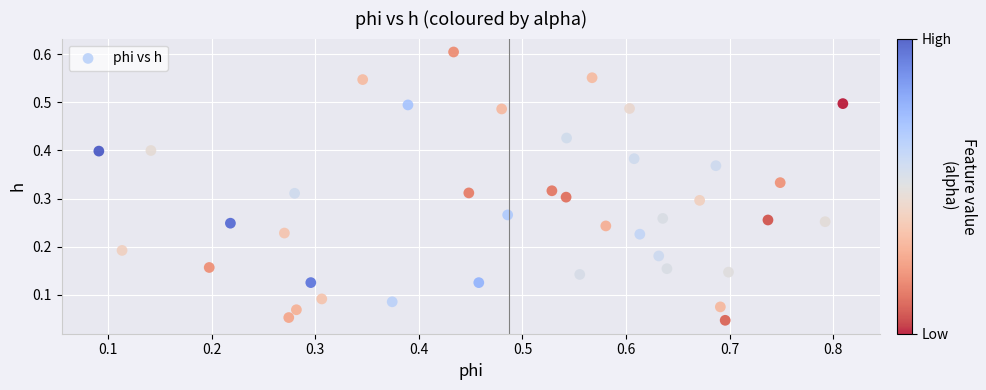

What is the range of X values (max minus min)?

0.7